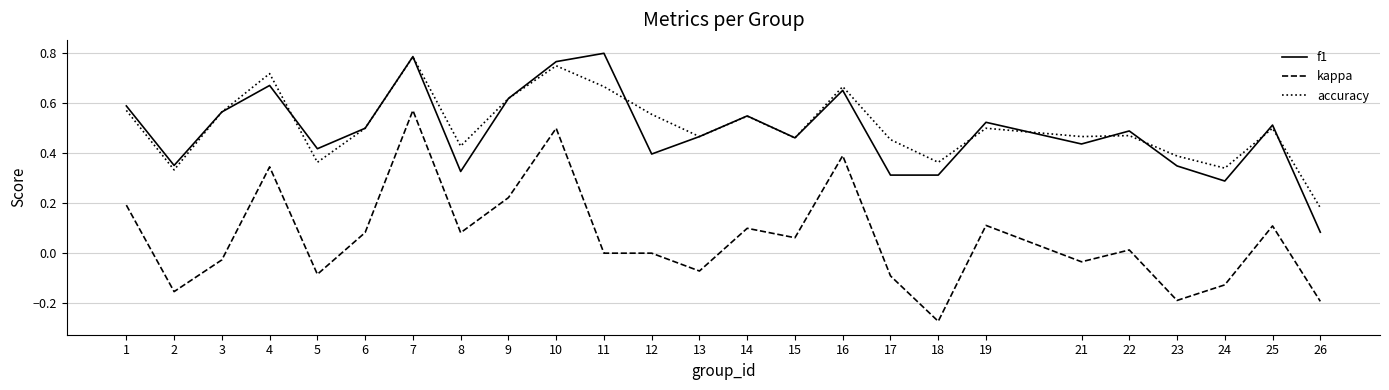

Which series has the largest total across all categories?

accuracy